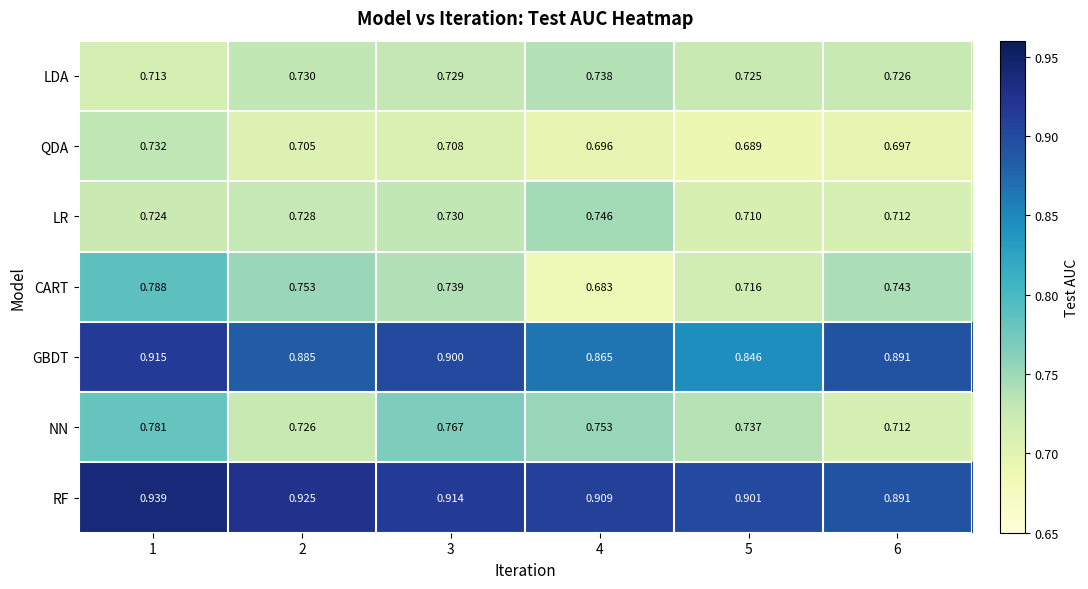

At how many categories does at least one series exceed 0?

6